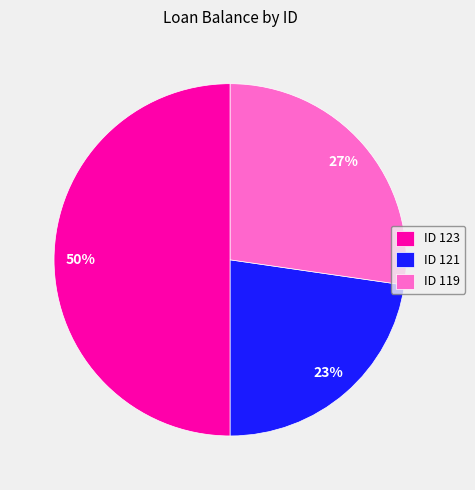

How many segments does this pie chart have?

3